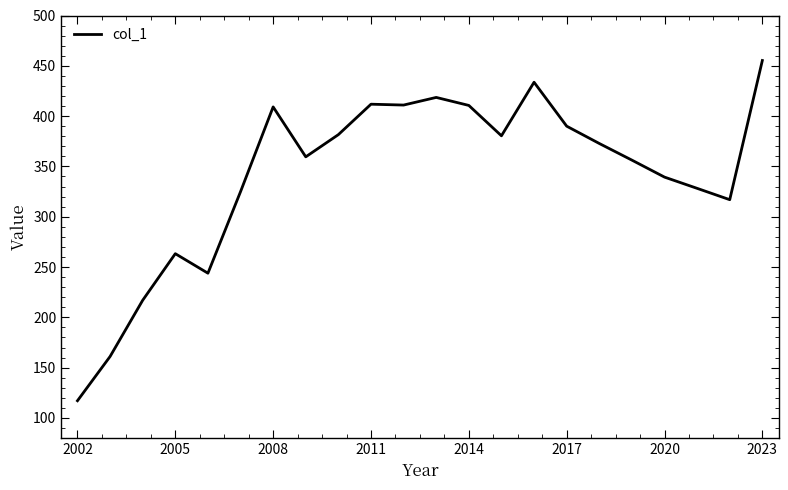

What is the greatest value displayed?

455.3